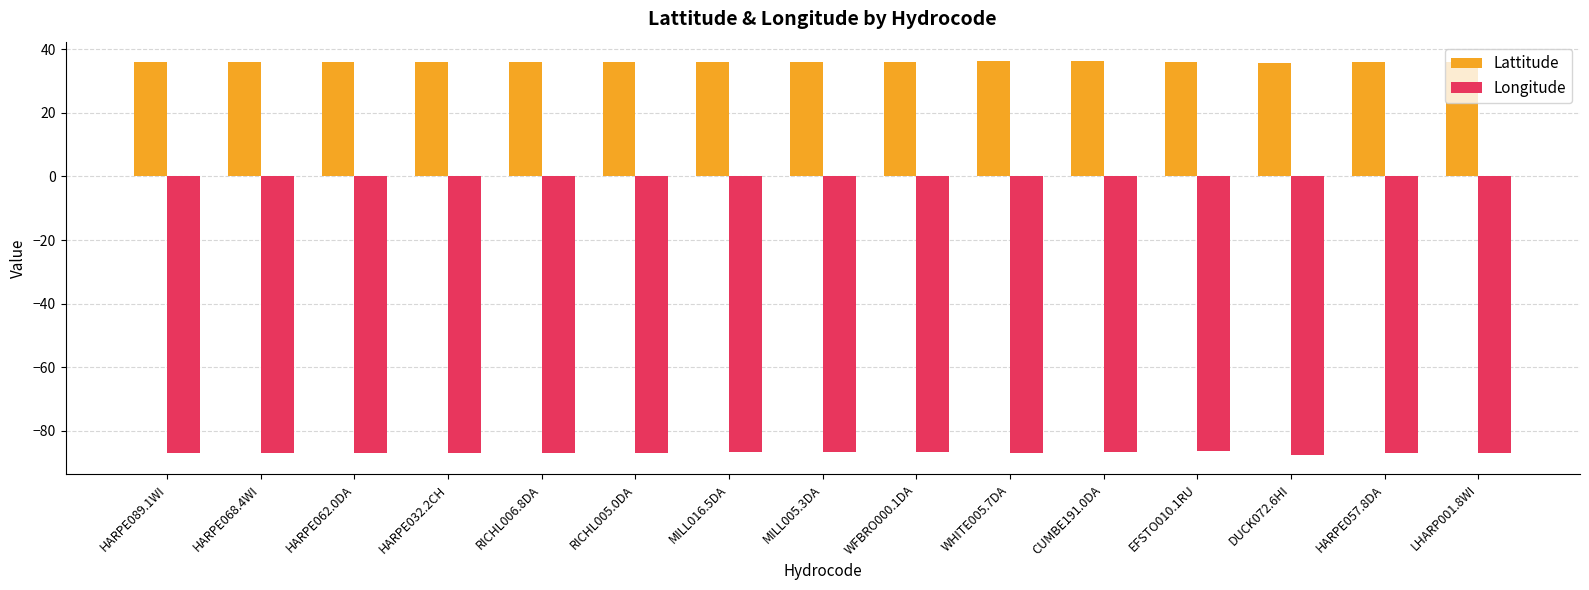

Which series has the largest total across all categories?

Lattitude